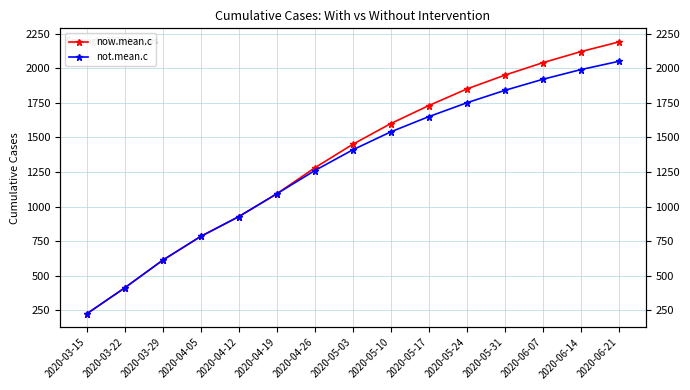

How many values in the now.mean.c series exceed 1450?

7